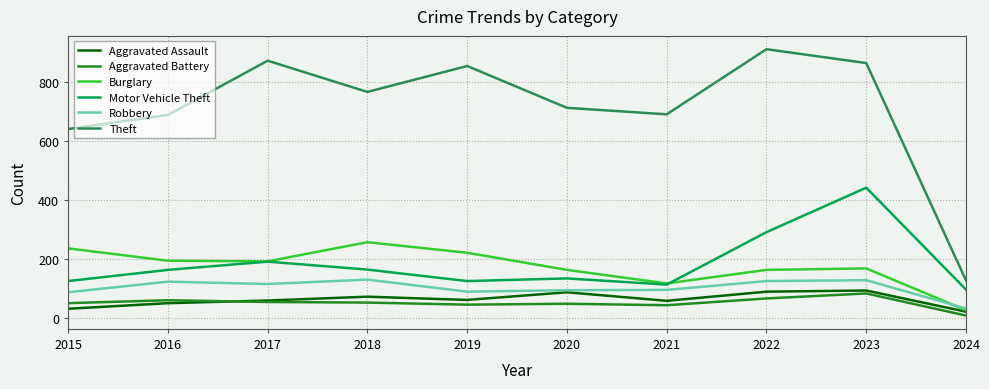

What is the difference between the highest and lowest values at 2018?

715